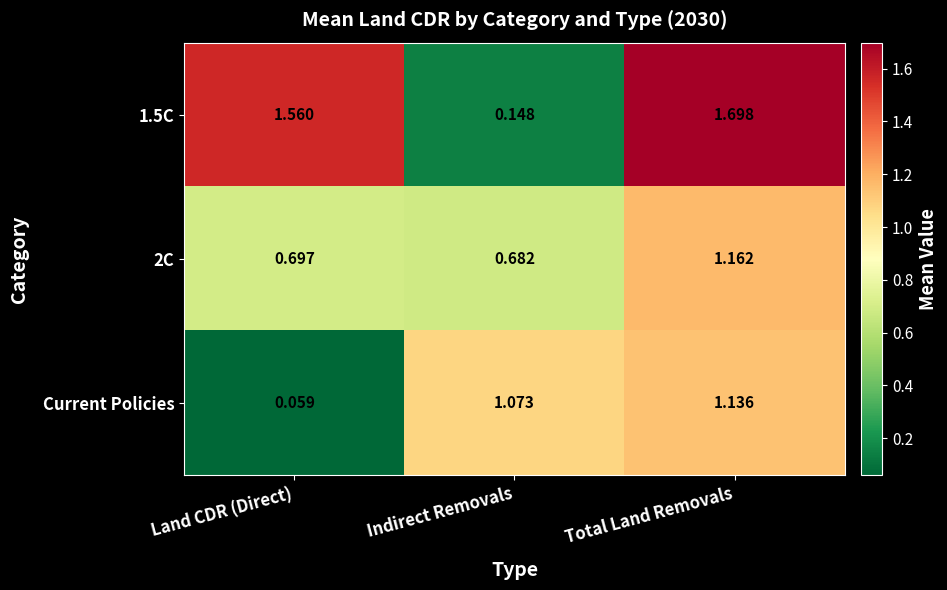

Which category has the lowest value in the Current Policies series?

Land CDR (Direct)